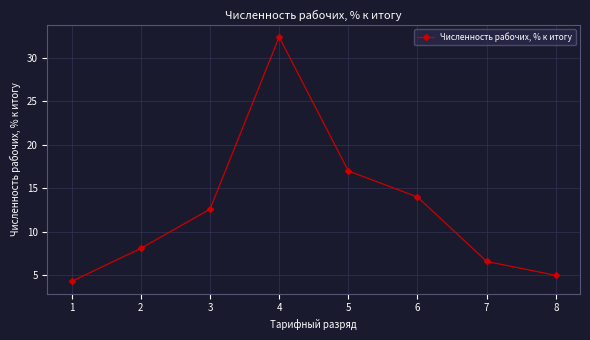

How many lines are shown in the chart?

1